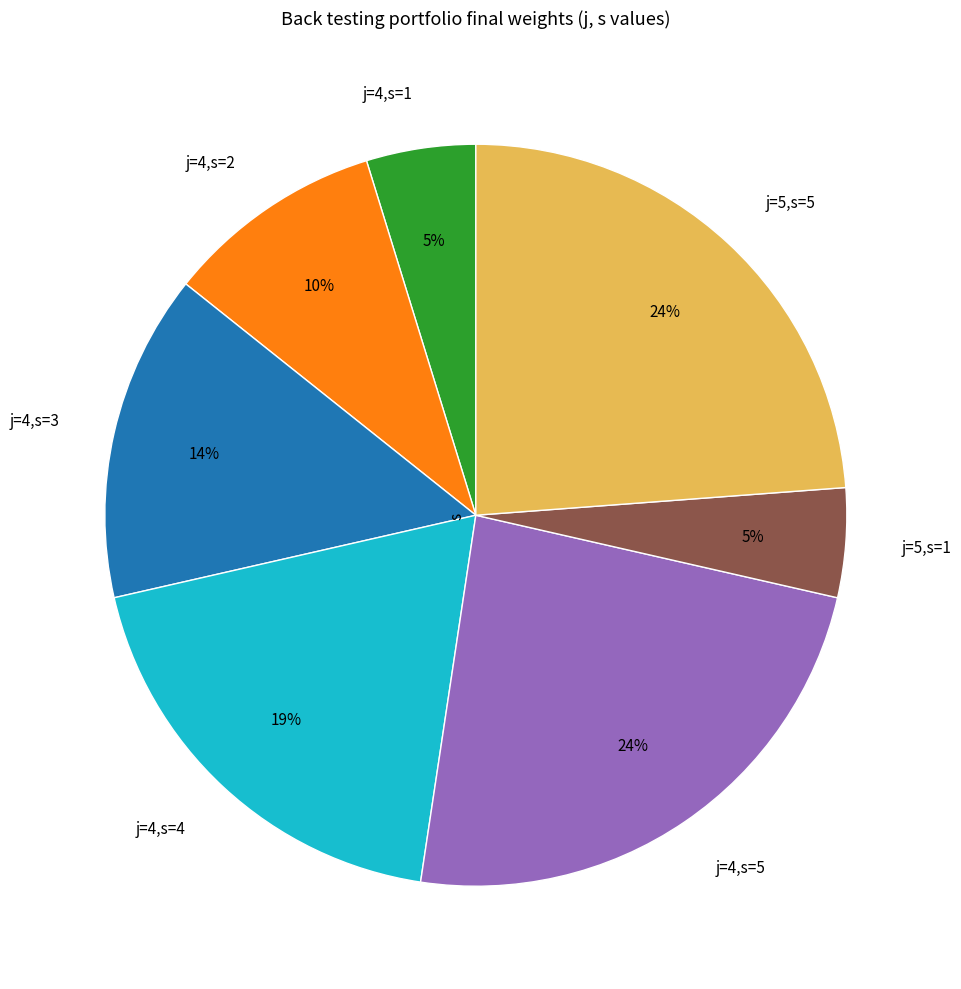

To the nearest percent, what is the difference between the j=4,s=5 and j=4,s=2 slice percentages?

14%